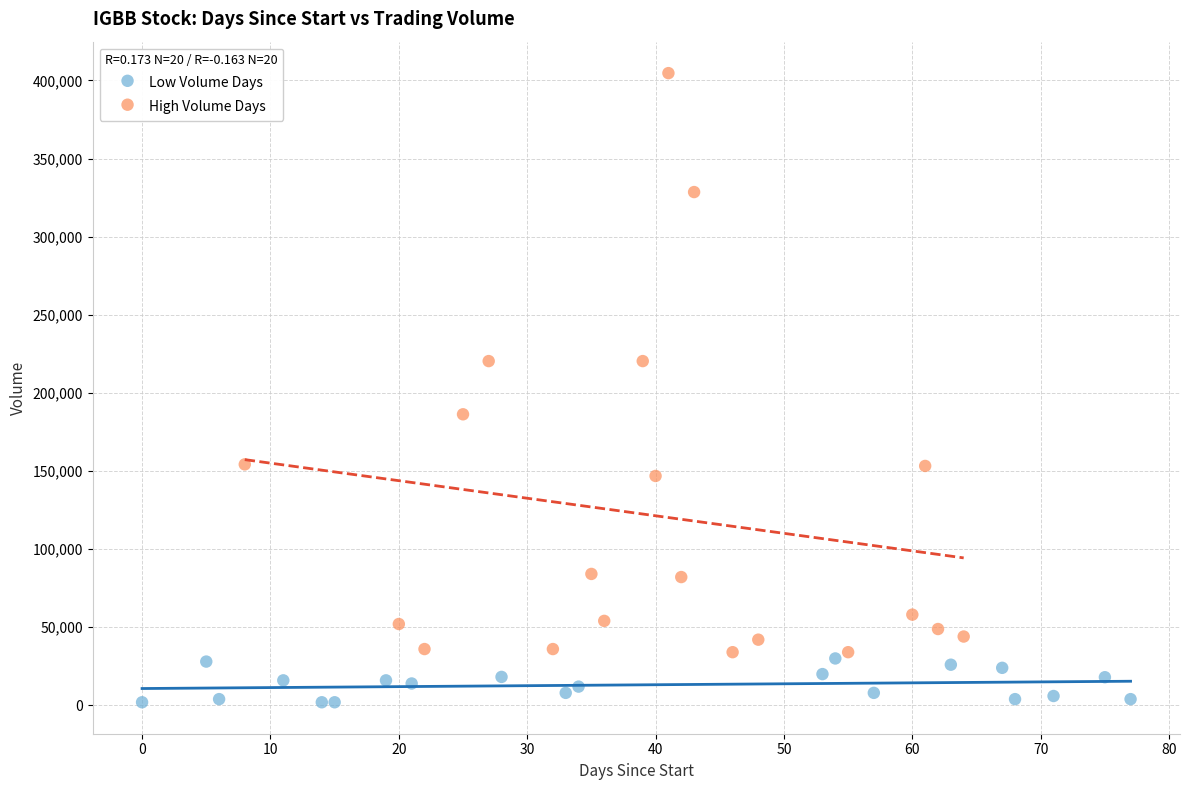

Which series reaches the maximum Y coordinate?

High Volume Days